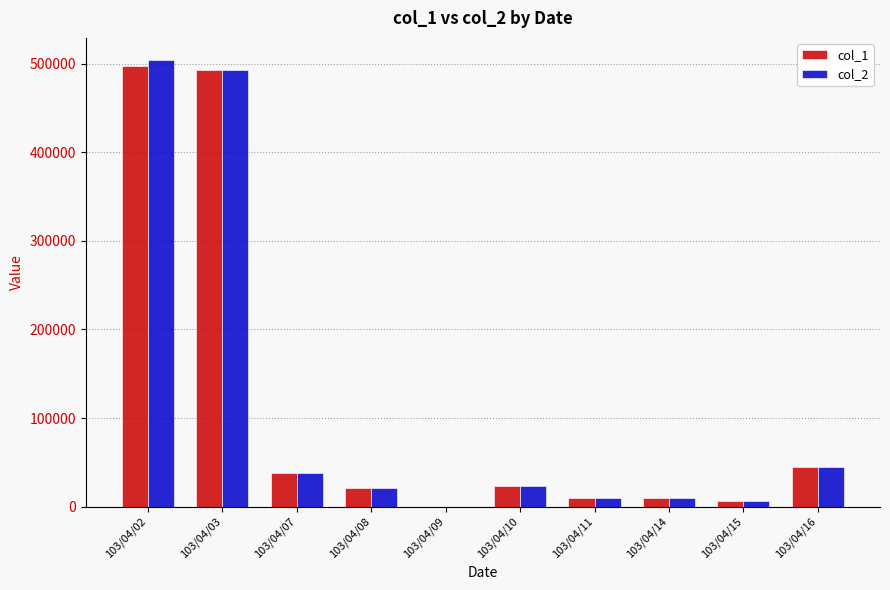

Is it true that col_2 equals 44400 at 103/04/16?

True